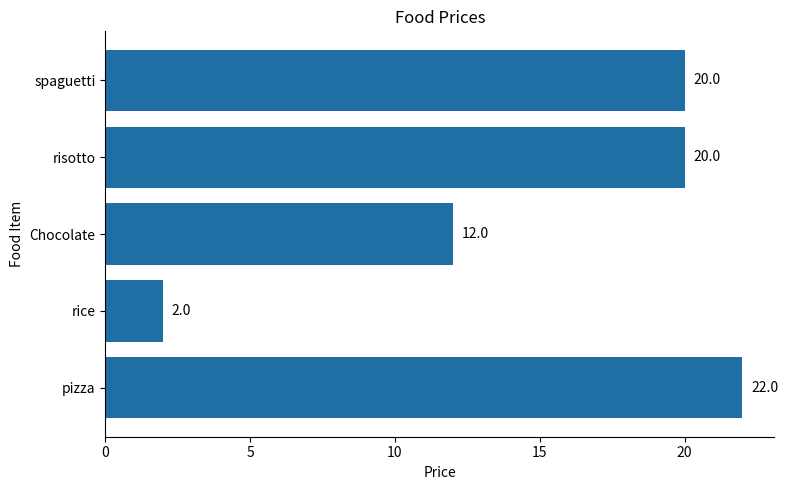

At which label is the value closest to 12?

Chocolate